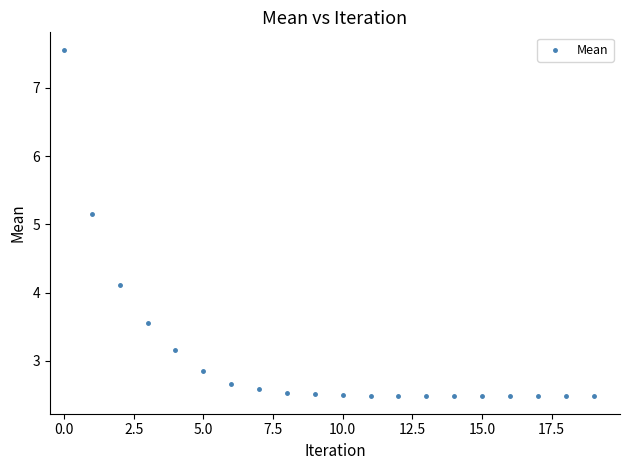

What is the range of Y values (max minus min)?

5.1